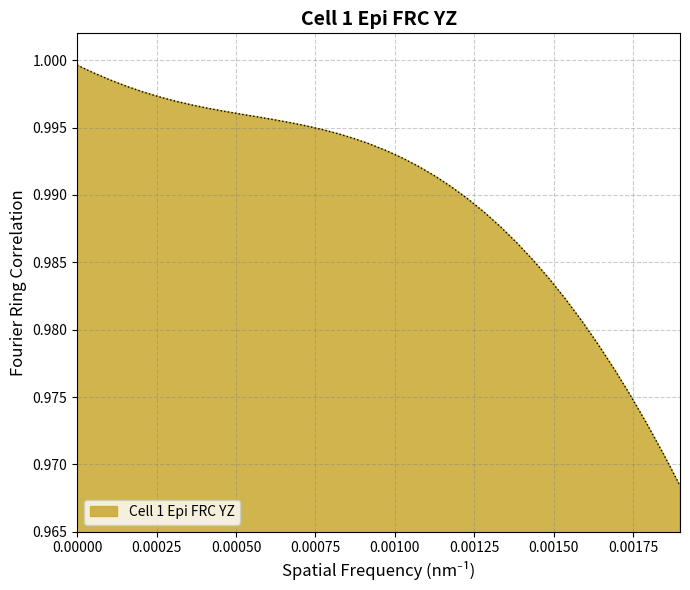

Count the number of data series in this chart.

1